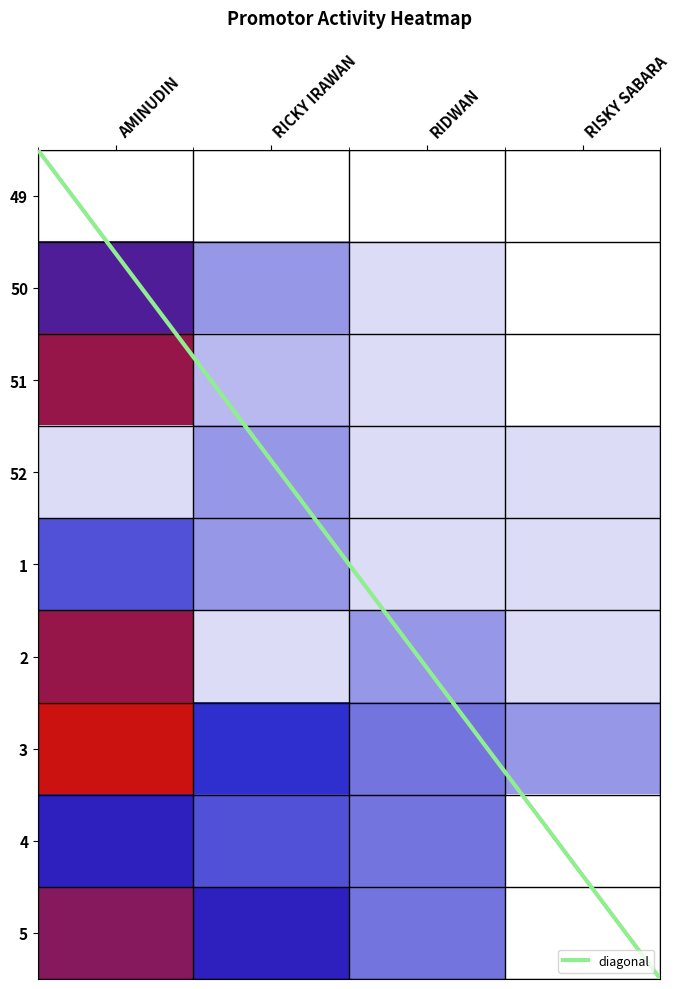

The value of 52 at RIDWAN is 1. True or false?

False